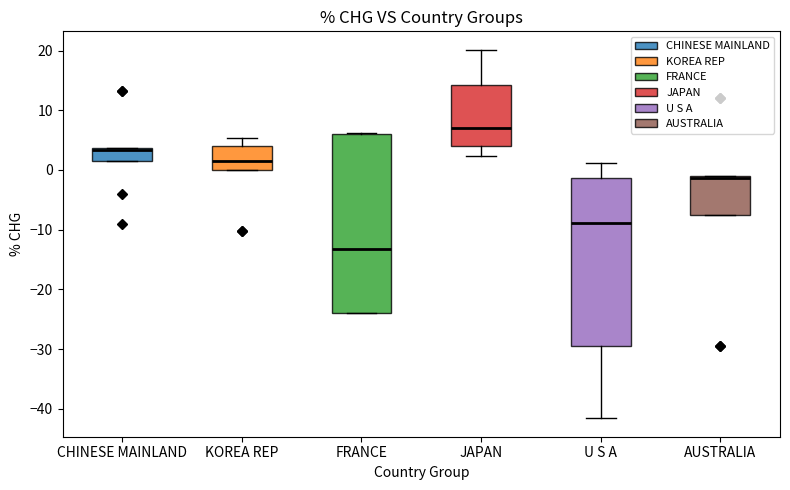

Reading left to right, read every box against the y-axis: the position of its median line, the range the box covers, and the ends of its whiskers. The values are not printed on the chart, so give them approximately, as read against the axis.

CHINESE MAINLAND: median 3, box 1 to 4, whiskers 1 to 4
KOREA REP: median 2, box 0 to 4, whiskers 0 to 5
FRANCE: median -13, box -24 to 6, whiskers -24 to 6
JAPAN: median 7, box 4 to 14, whiskers 2 to 20
U S A: median -9, box -30 to -1, whiskers -42 to 1
AUSTRALIA: median -1 (just below the box's upper edge), box -7 to -1, whiskers -7 to -1